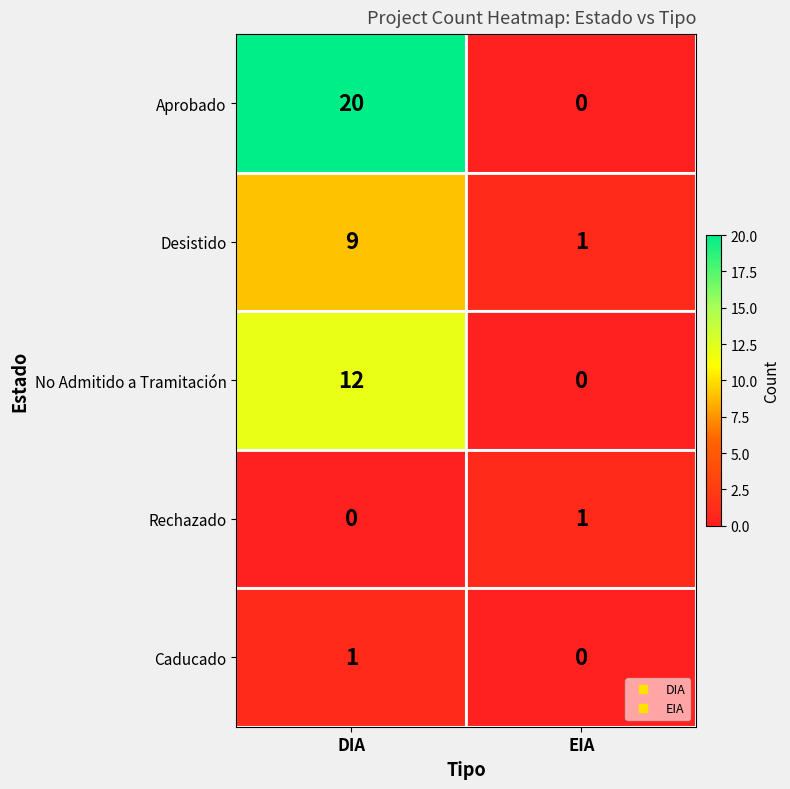

Reading left to right, list all the values displayed in this chart.

Aprobado: 20	0
Desistido: 9	1
No Admitido a Tramitación: 12	0
Rechazado: 0	1
Caducado: 1	0